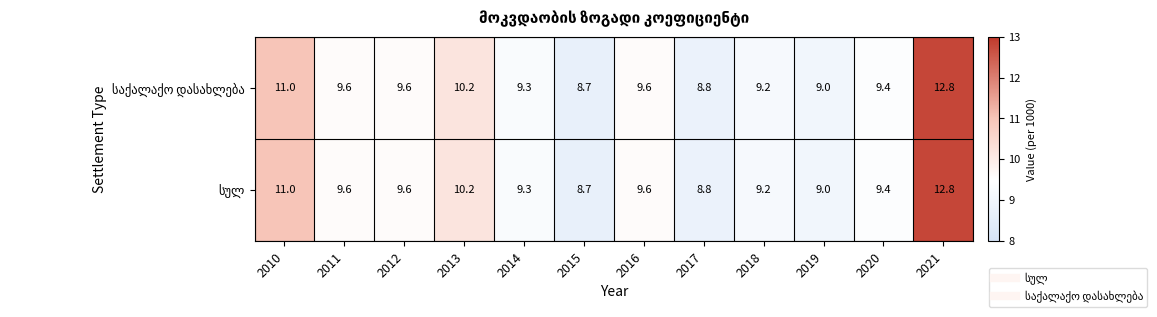

What is the total value across all series at 2021?

25.6